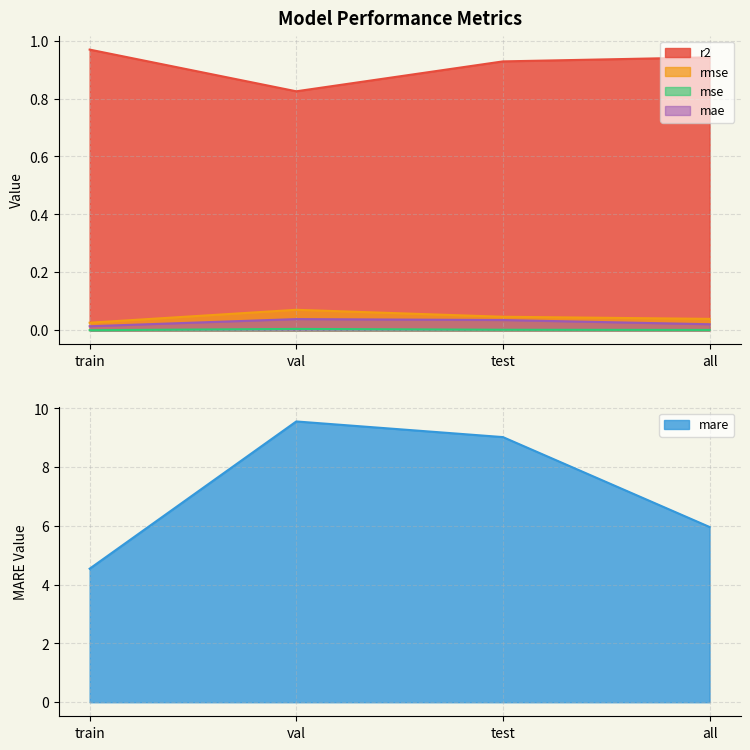

What is the value of the rmse point at the 2nd from the left?

0.1